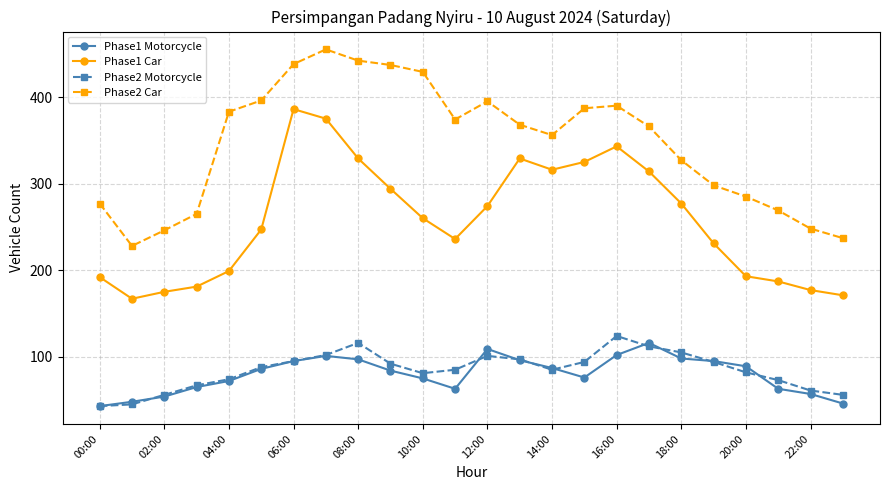

Which series has the largest total across all categories?

Phase2 Car